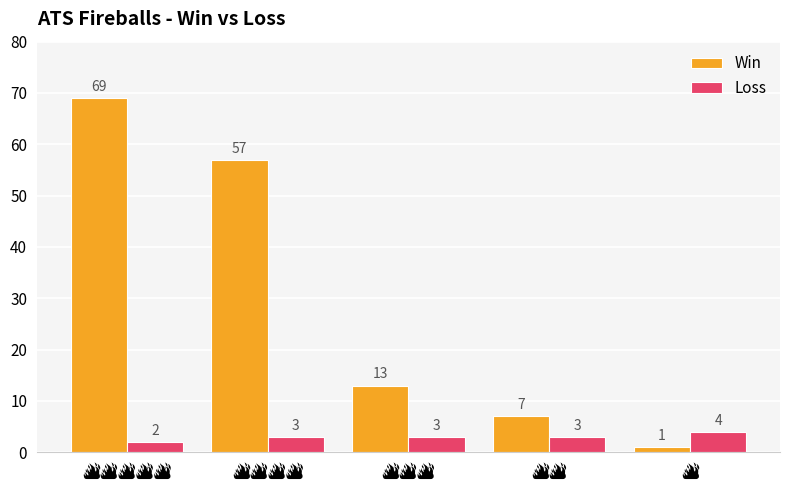

What is the maximum value for Loss?

4